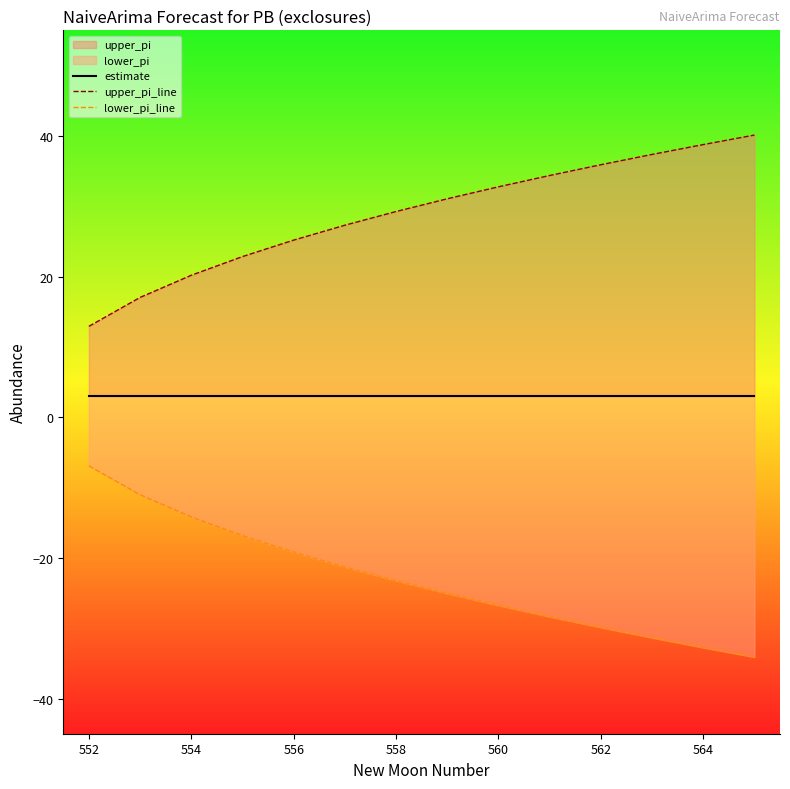

Does the chart have visible grid lines?

No